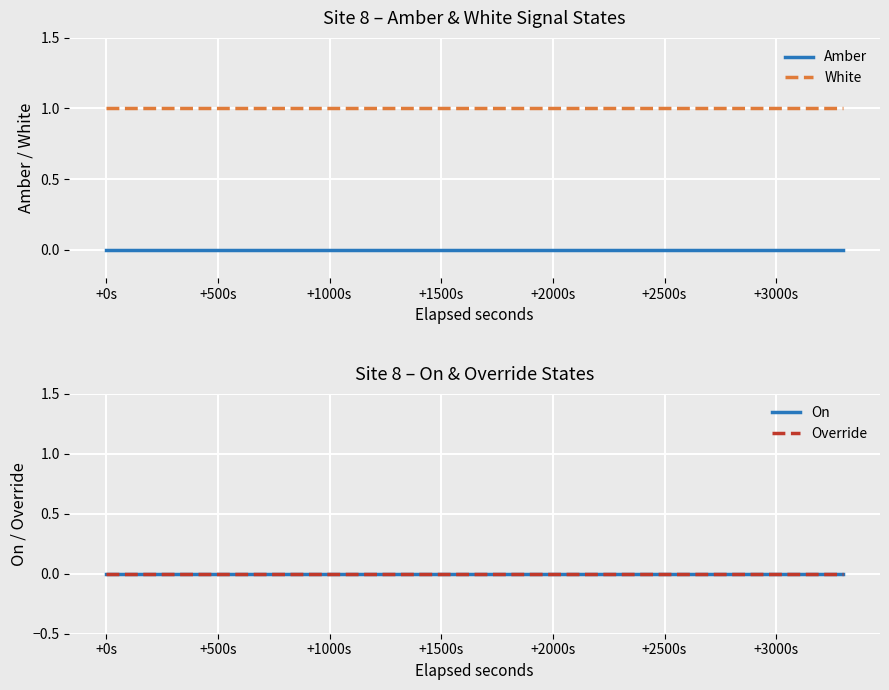

True or false: White has more than 1 points higher than both neighbors.

False